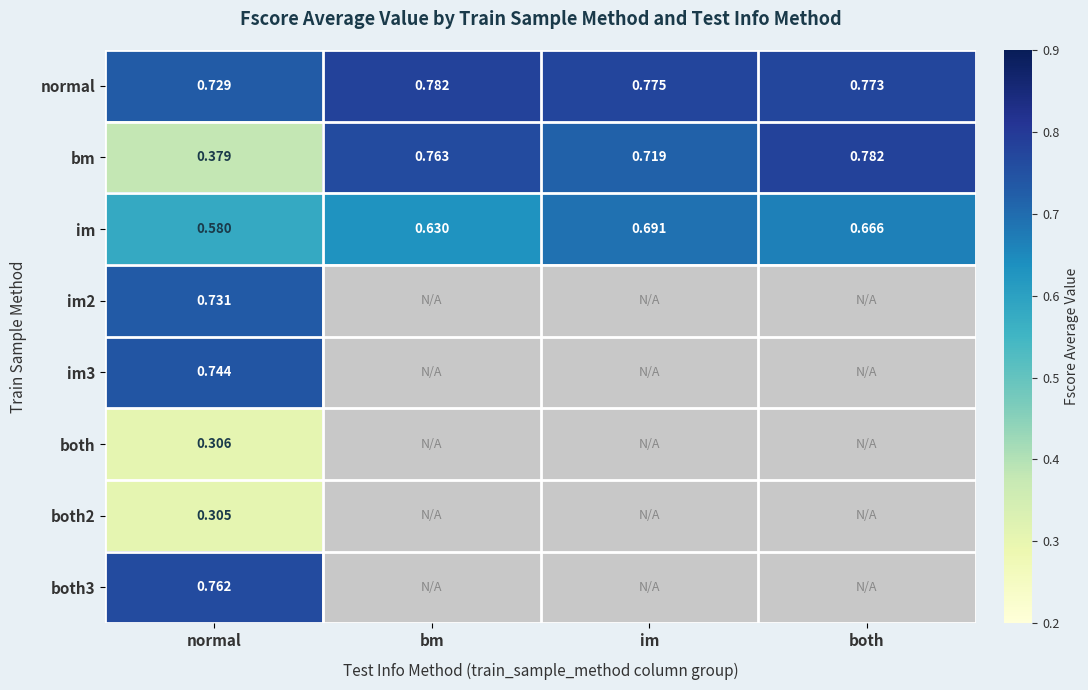

The normal series shows 1.3 at bm. True or false?

False